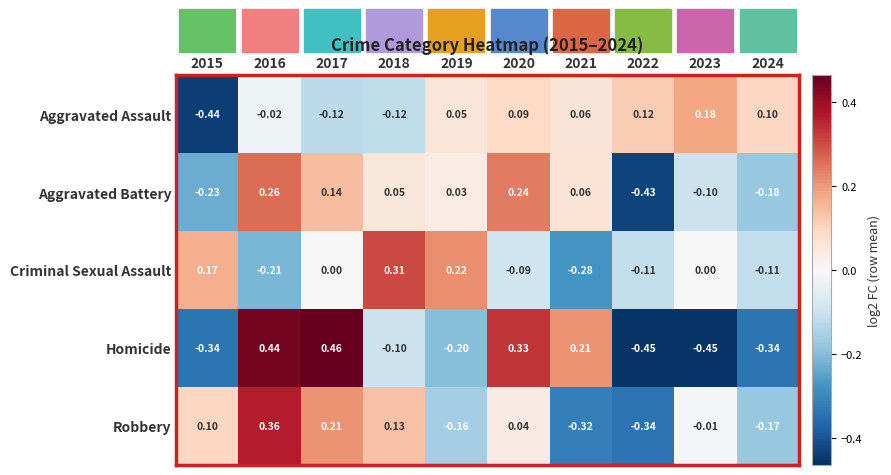

Which series has the widest spread of values?

Homicide